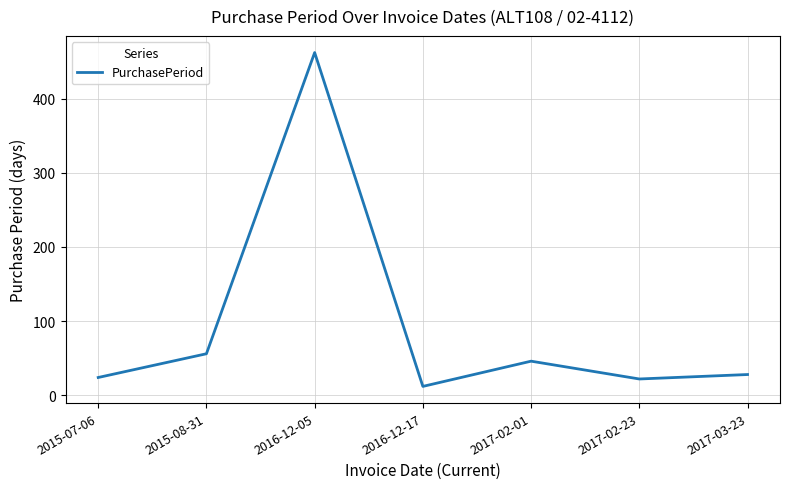

At which category does the data reach its first local valley?

2016-12-17